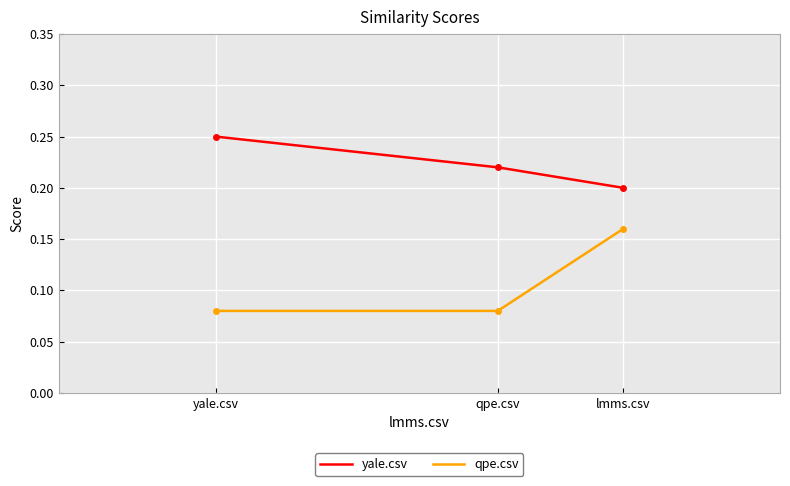

What is the minimum value shown in the chart?

0.1